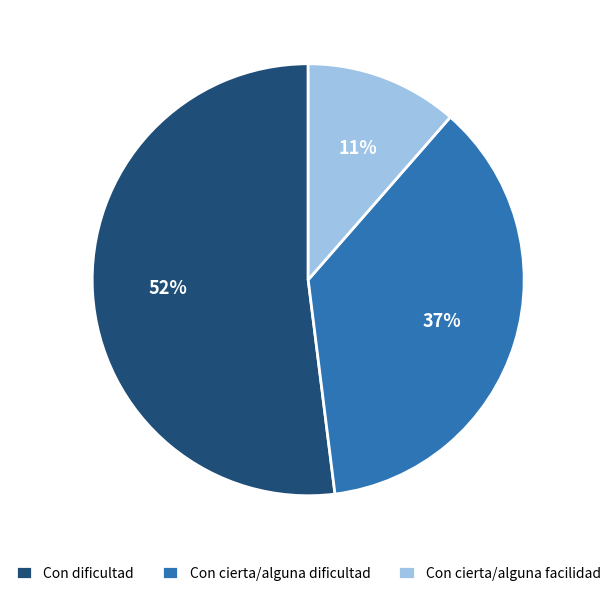

To the nearest percent, what is the difference between the largest and smallest slice percentages?

41%